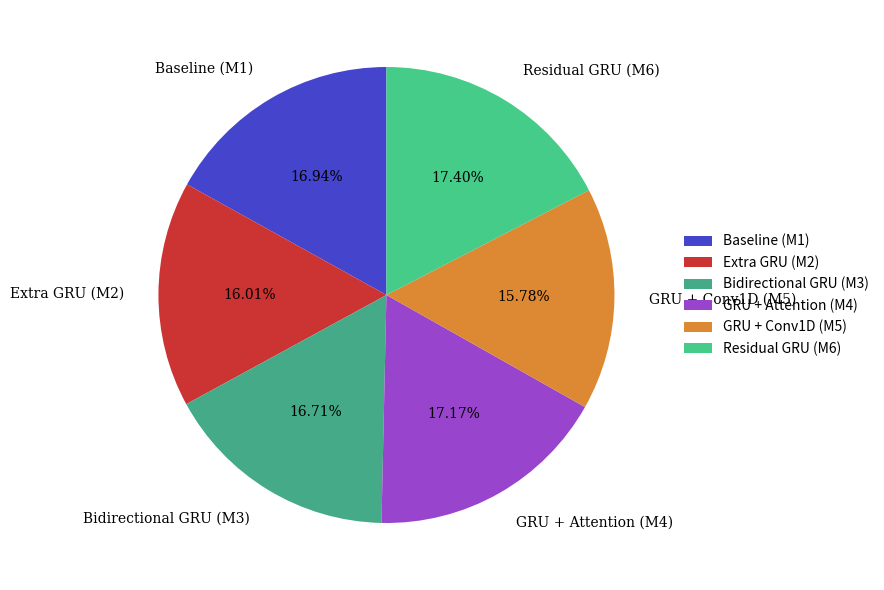

To the nearest percent, what portion does GRU + Attention (M4) represent?

17%